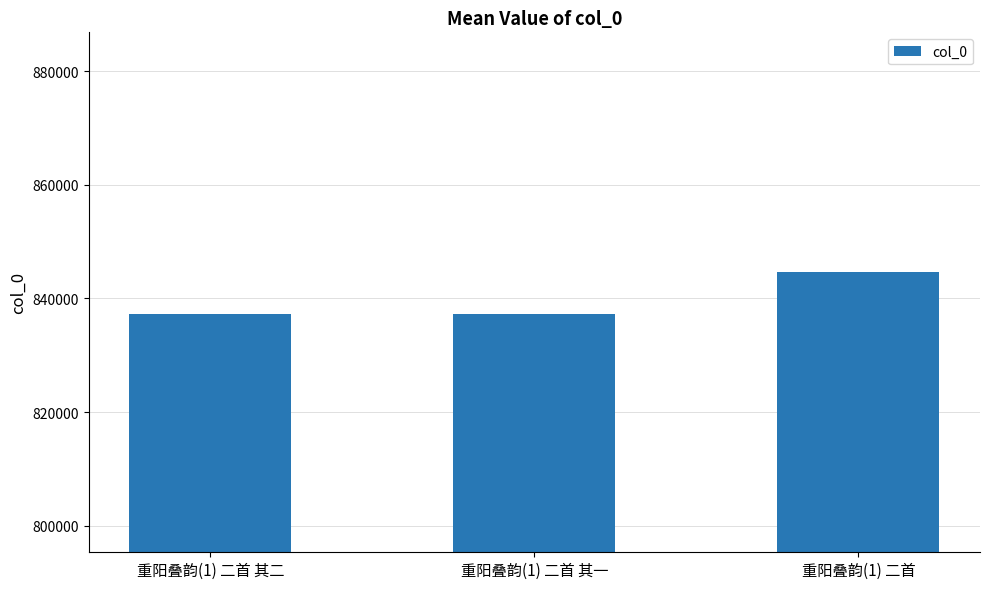

What is the change in value from 重阳叠韵(1) 二首 其二 to 重阳叠韵(1) 二首?

+7425